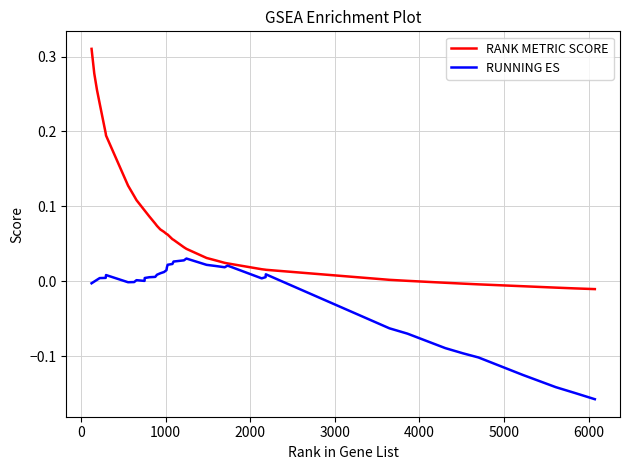

Which series has the largest total across all categories?

RANK METRIC SCORE